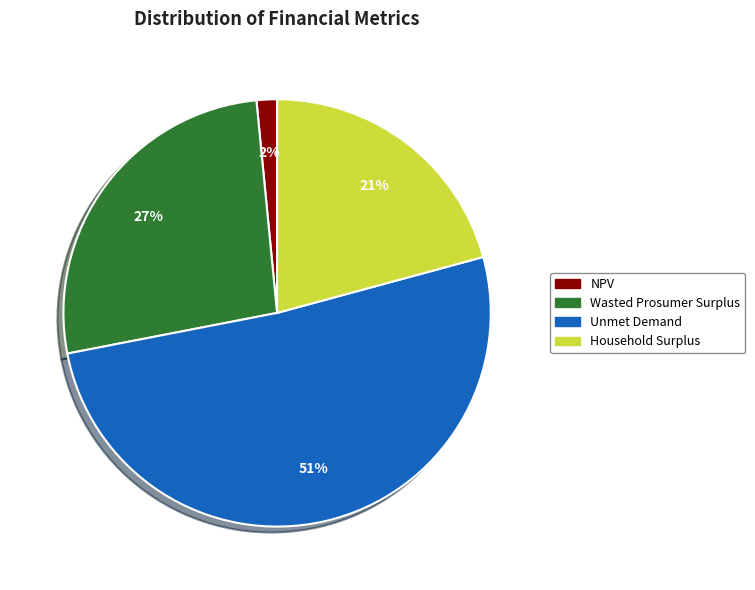

To the nearest percent, what portion does Wasted Prosumer Surplus represent?

27%